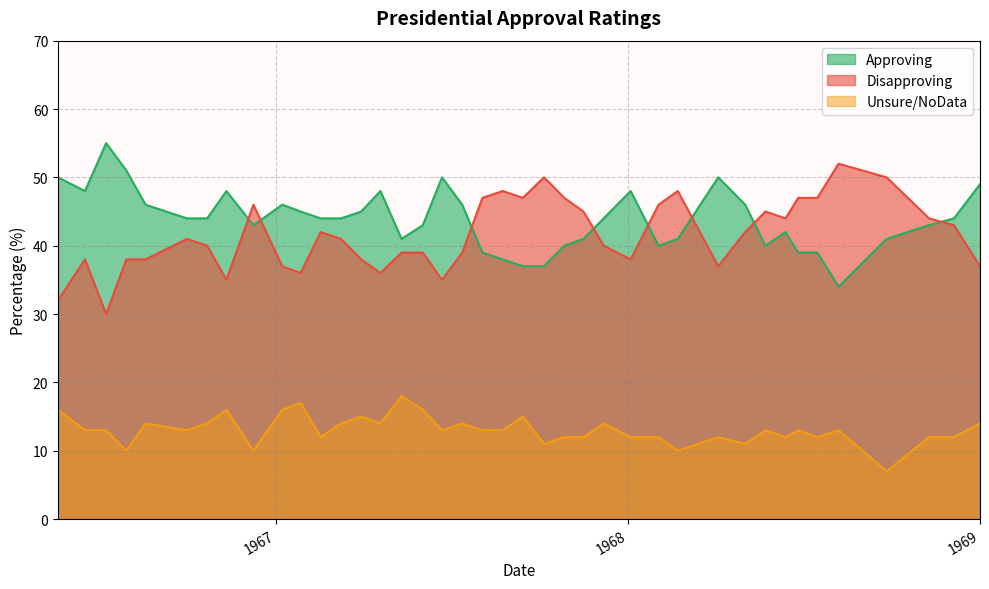

Which series ends up on top after the final intersection of Approving and Disapproving?

Approving